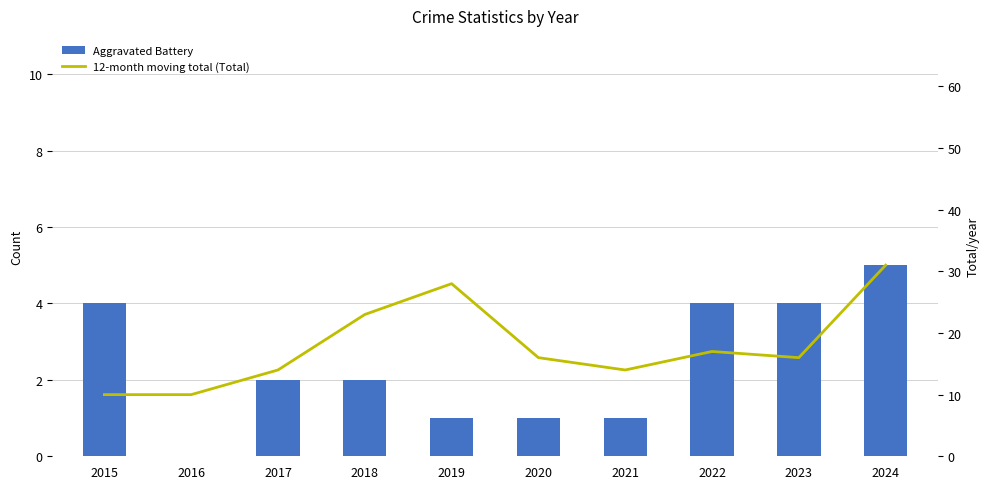

List the series in order of their peak value, lowest first.

Aggravated Battery, 12-month moving total (Total)